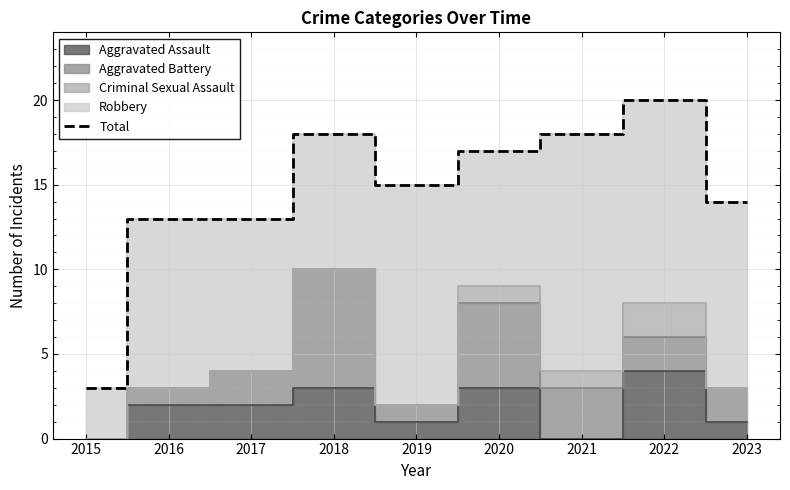

The Total series shows 3 at 2015. True or false?

True